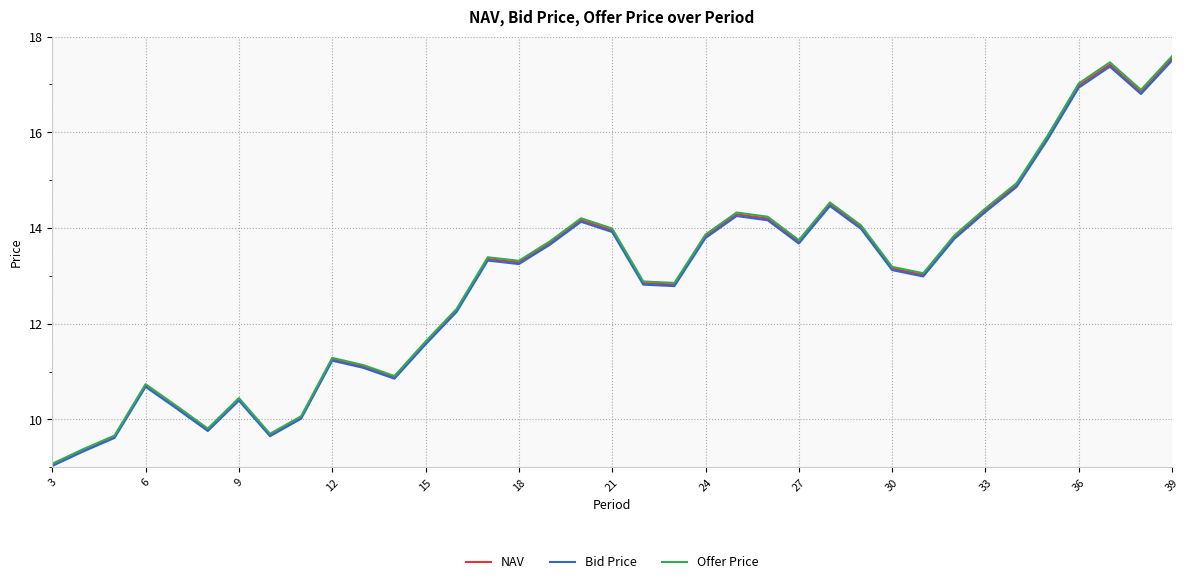

What is the highest value of the Offer Price series?

17.6